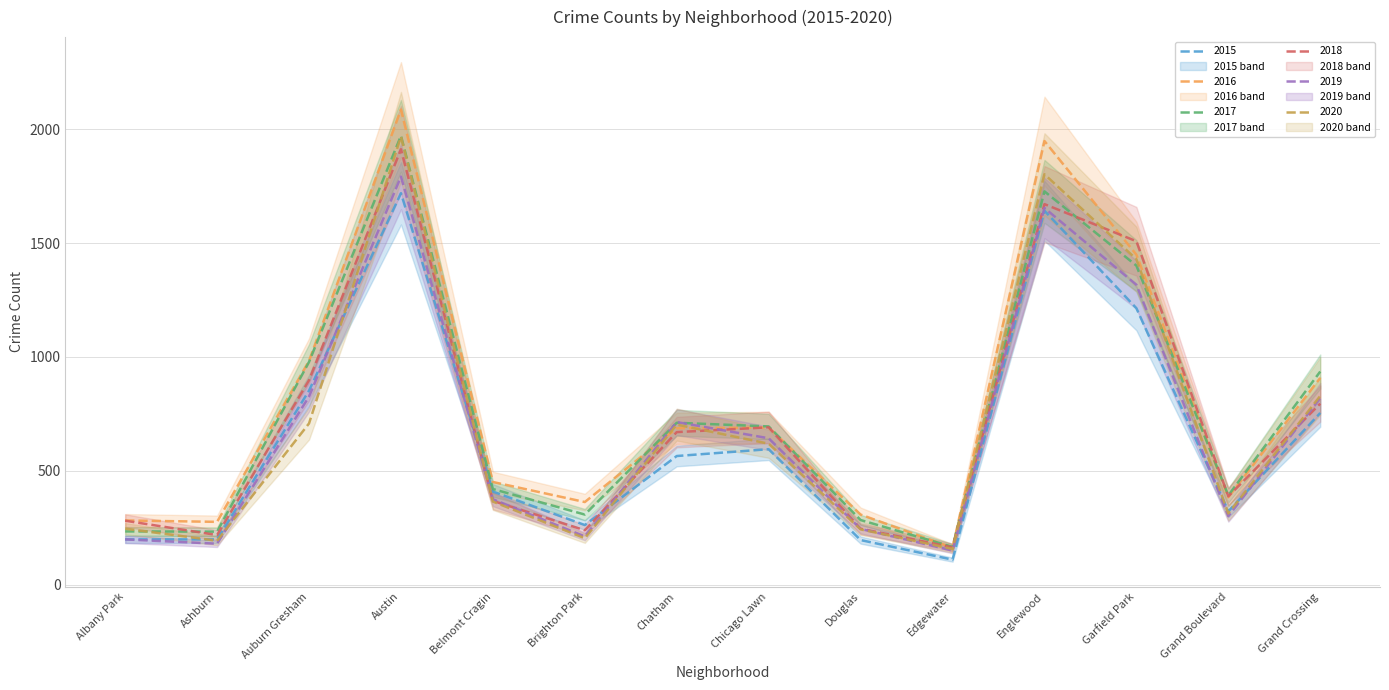

Reading left to right, list all the values displayed in this chart.

2015: 199	199	852	1719	409	262	565	595	196	110	1642	1214	322	754
2016: 282	276	983	2086	451	363	687	690	308	162	1948	1449	384	908
2017: 234	233	978	1971	420	308	711	695	284	166	1727	1401	392	936
2018: 281	218	898	1912	368	239	670	691	246	164	1671	1508	388	795
2019: 199	180	826	1792	375	212	714	643	245	150	1654	1317	301	820
2020: 246	193	708	1967	365	204	703	619	243	157	1802	1429	313	829